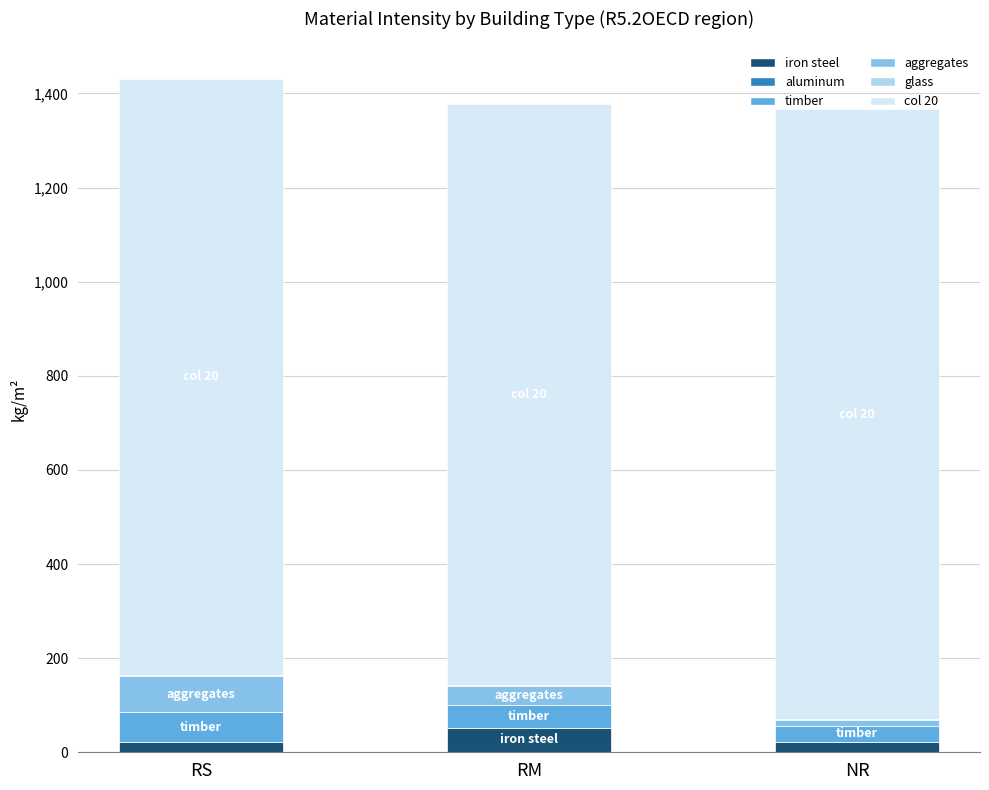

True or false: aluminum has a value of 0.0 at NR.

False